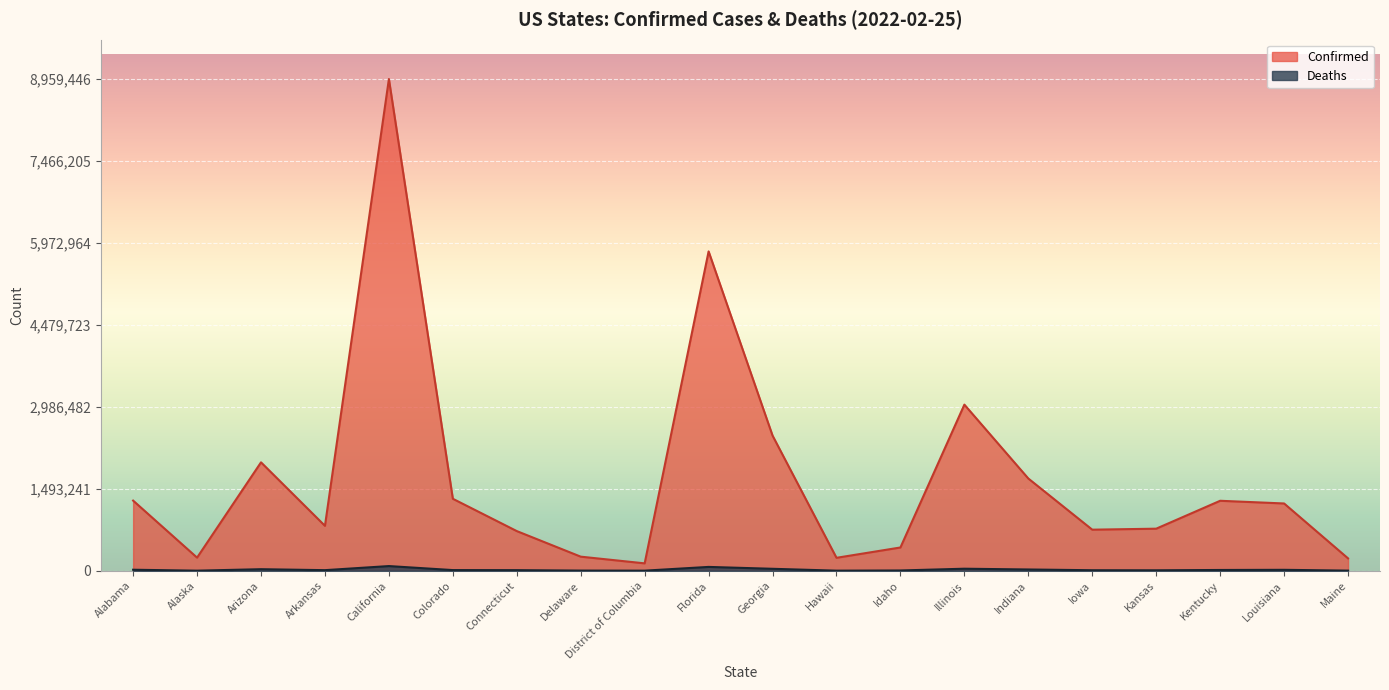

What is the maximum value shown in the chart?

8959446